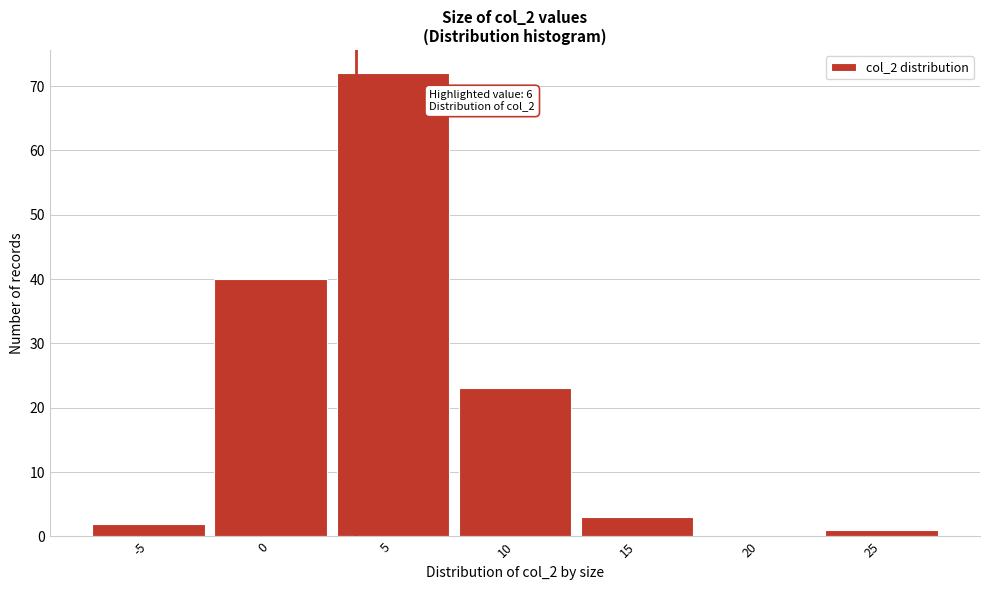

Reading left to right, extract all data points from this chart.

-5=2	0=40	5=72	10=23	15=3	20=0	25=1